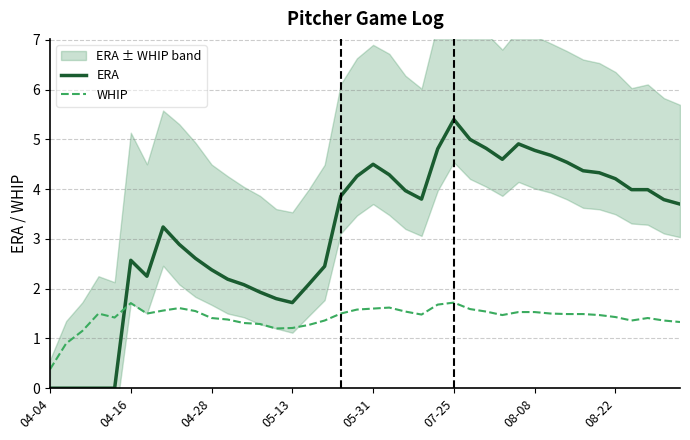

How many values in the WHIP series are below 1?

2